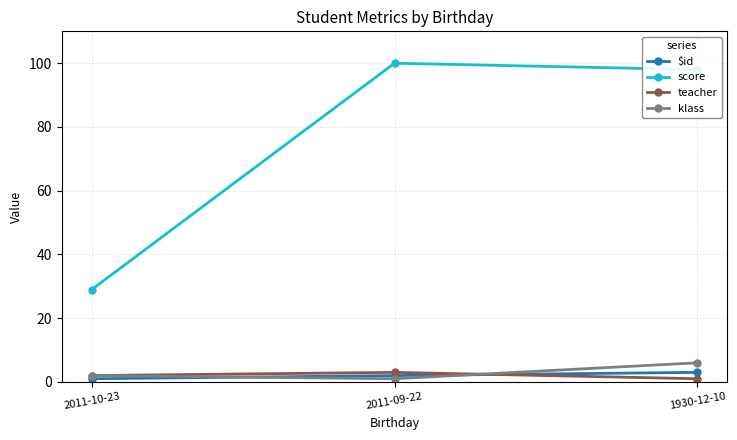

What is the sum of the teacher values at 1930-12-10 and 2011-10-23?

3